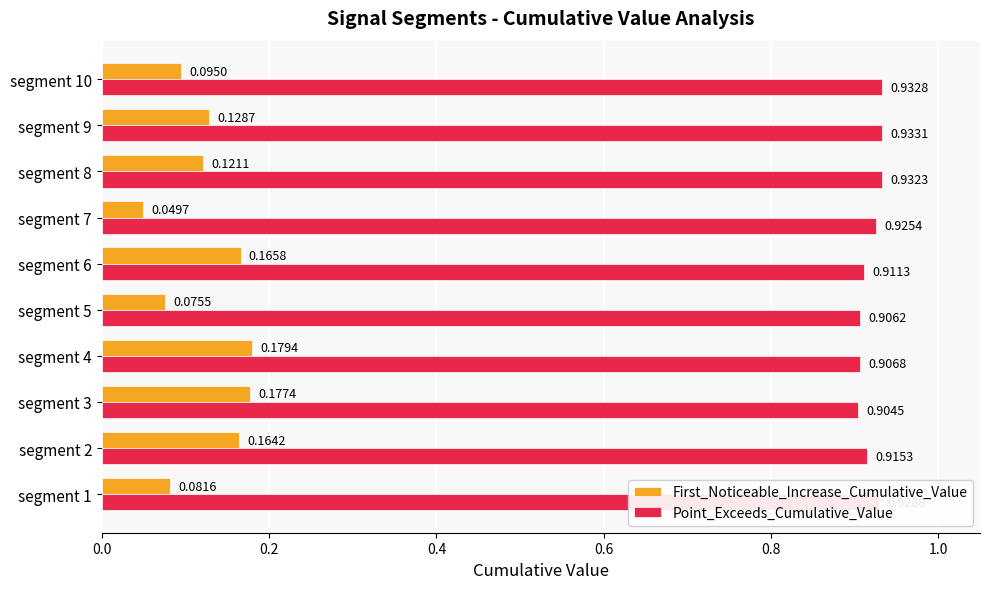

Which series has the widest spread of values?

First_Noticeable_Increase_Cumulative_Value